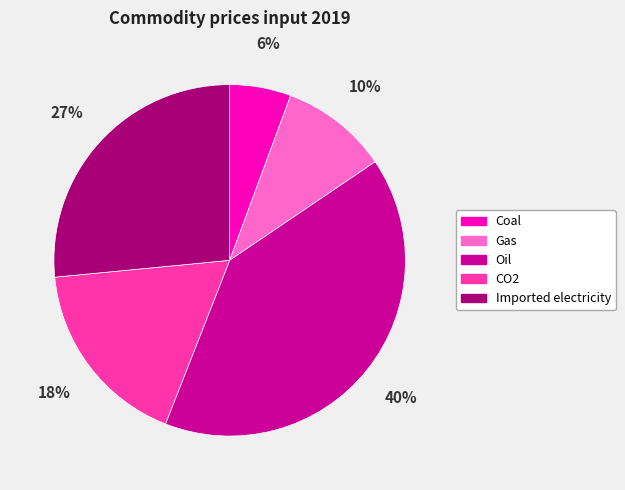

The Coal slice represents 6% of the pie. True or false?

True